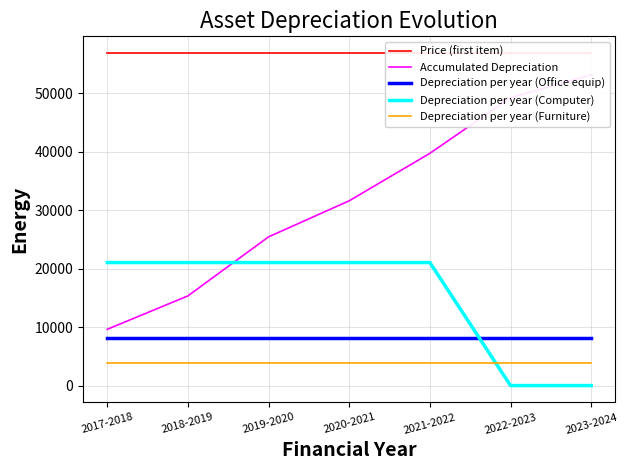

Count the Depreciation per year (Computer) values in the range 0 to 21032.

7